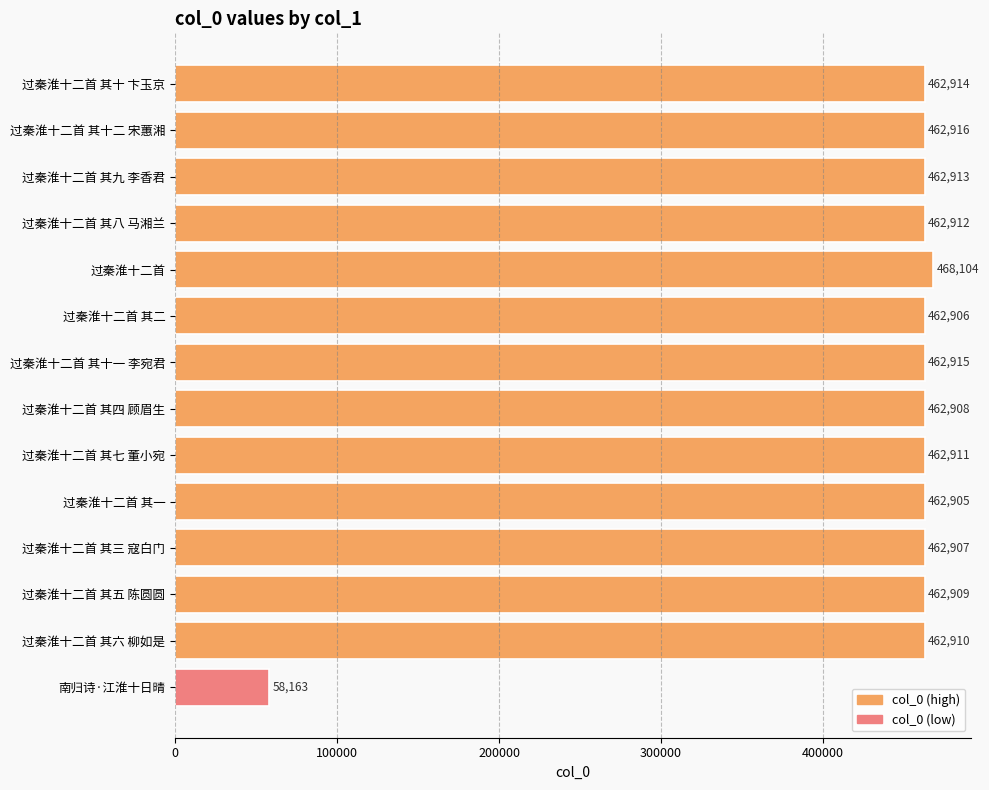

What is the change in value from 过秦淮十二首 其十 卞玉京 to 南归诗·江淮十日晴?

-404751